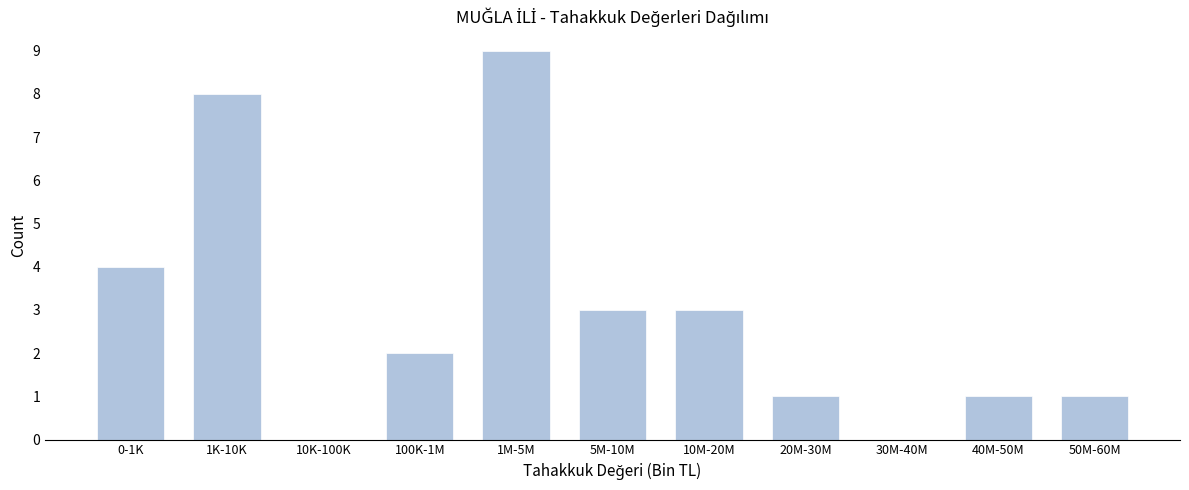

Reading right to left, what are all the values shown in this chart?

50M-60M=1	40M-50M=1	30M-40M=0	20M-30M=1	10M-20M=3	5M-10M=3	1M-5M=9	100K-1M=2	10K-100K=0	1K-10K=8	0-1K=4